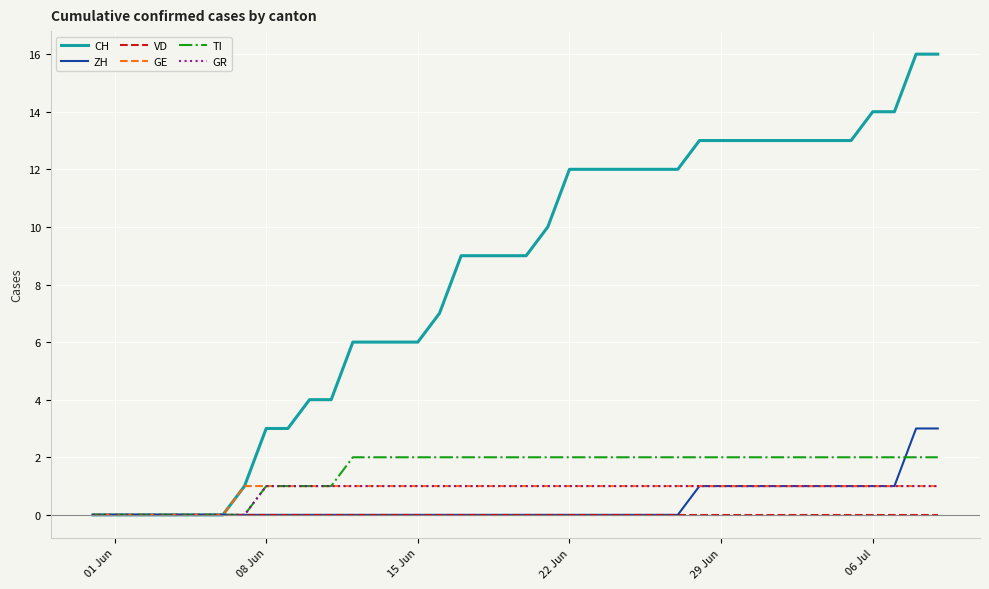

What is the highest value of the ZH series?

3